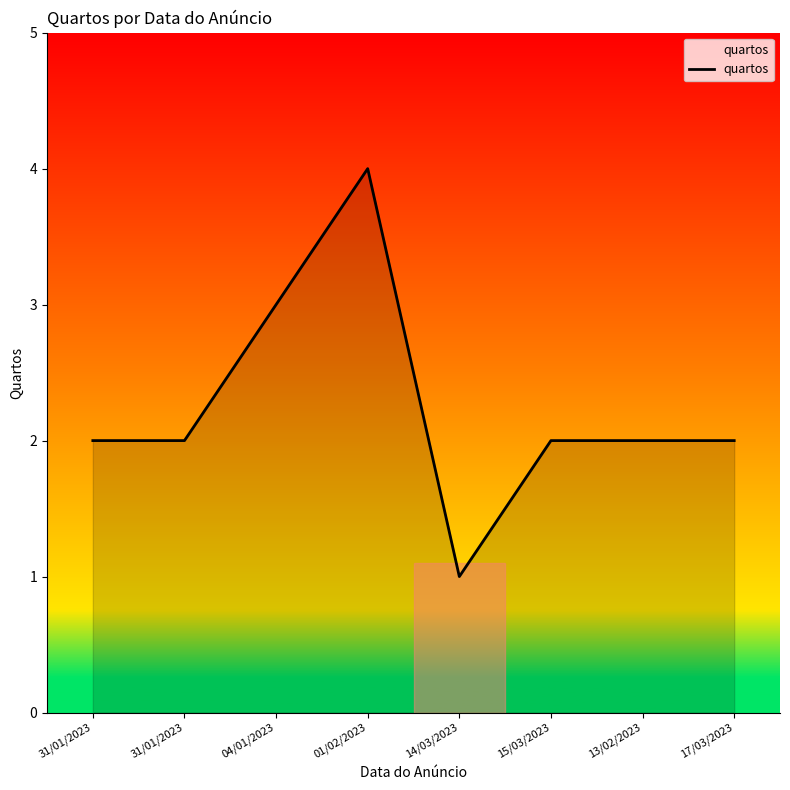

What is the smallest value displayed?

1